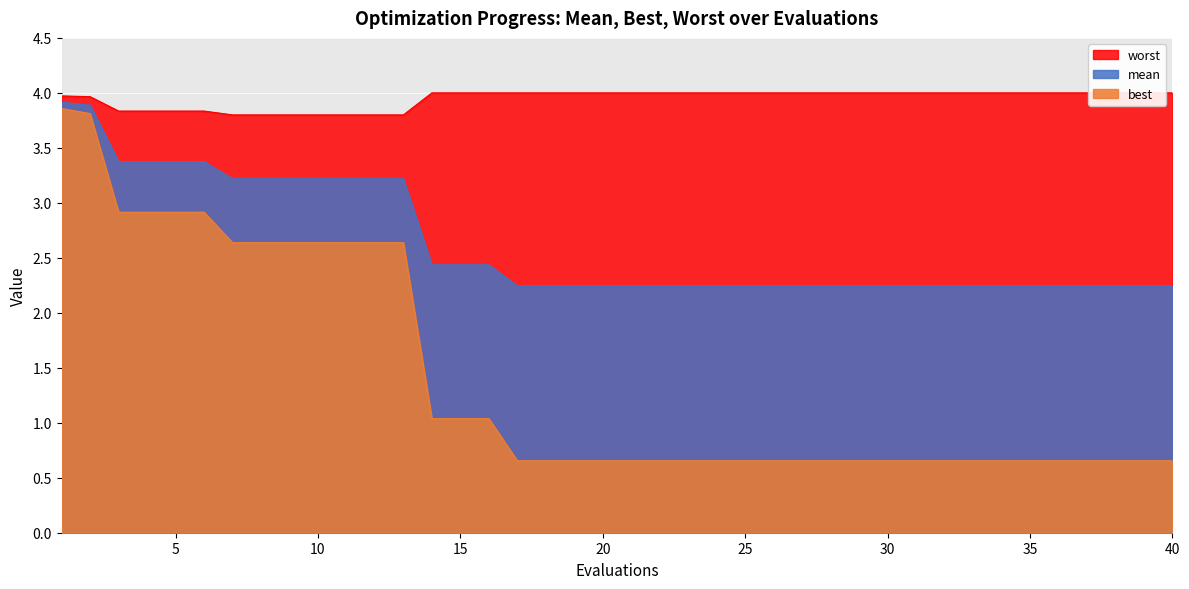

The mean series shows 3.9 at 35. True or false?

False